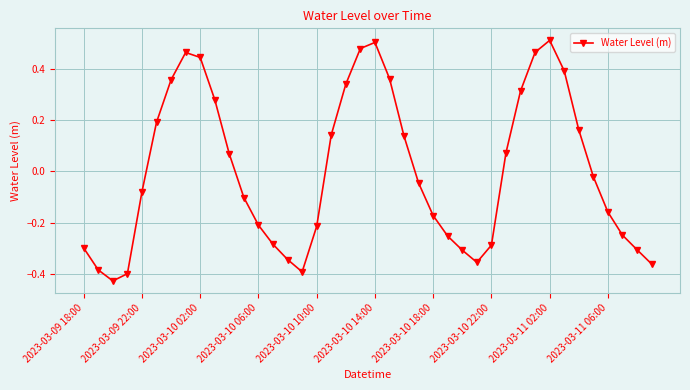

What is the difference between the second highest and minimum values?

0.9